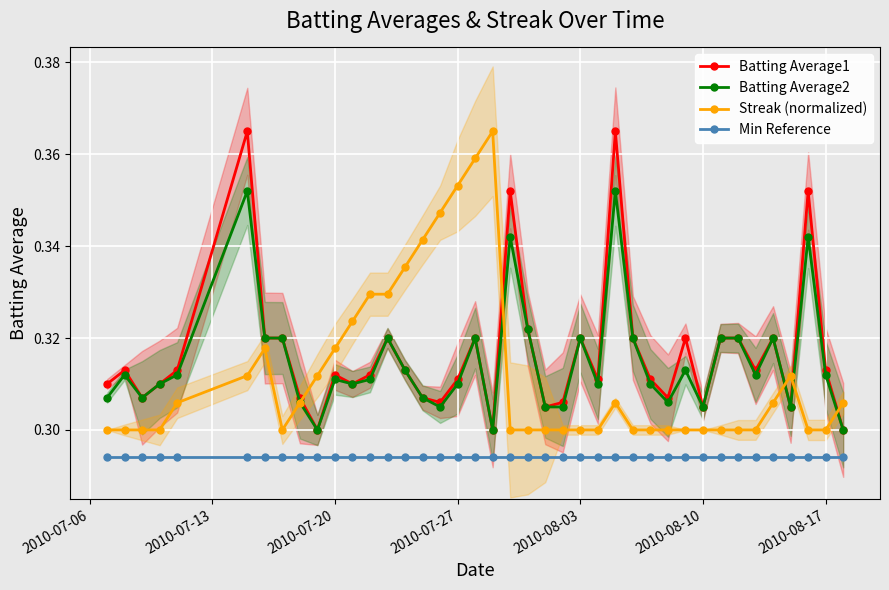

True or false: Min Reference and Batting Average1 intersect in this chart.

False